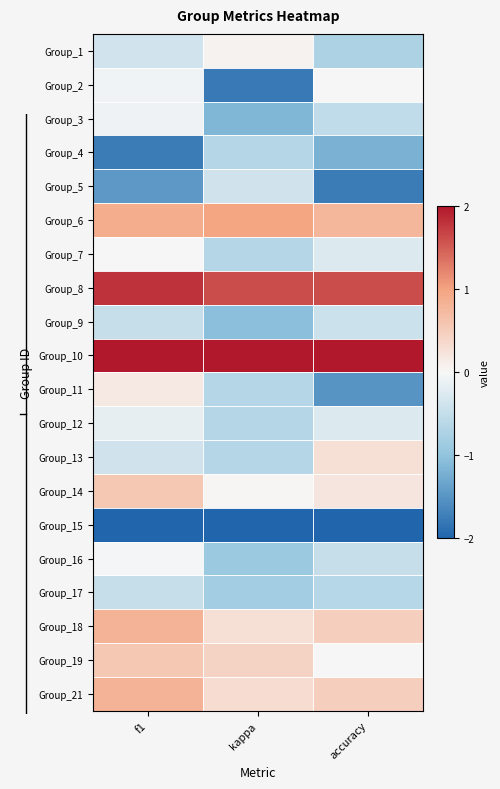

At accuracy, list the series in order from largest to smallest.

Group_10, Group_8, Group_6, Group_18, Group_21, Group_13, Group_14, Group_2, Group_19, Group_7, Group_12, Group_9, Group_16, Group_3, Group_17, Group_1, Group_4, Group_11, Group_5, Group_15